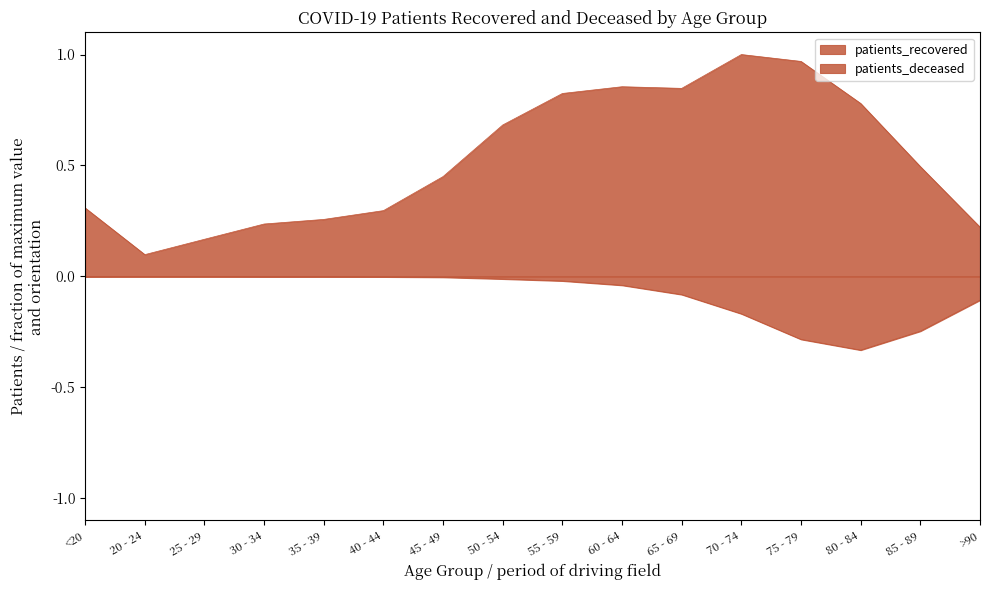

Does the chart have visible grid lines?

No